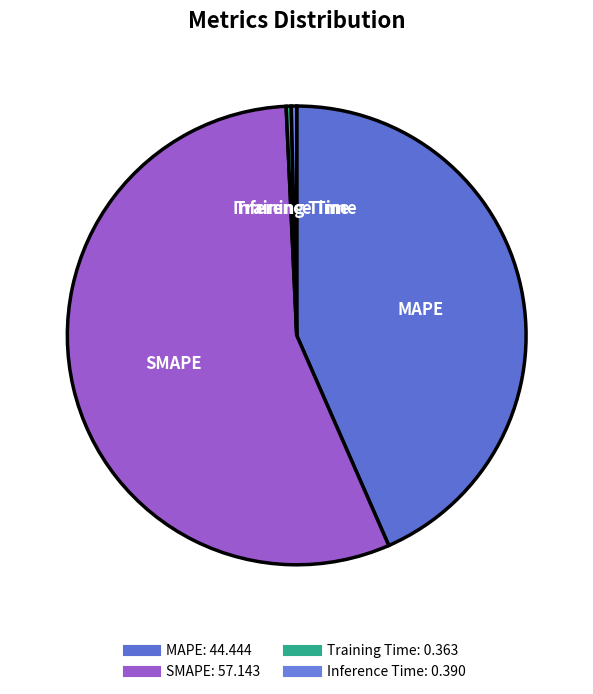

What is the largest slice in the pie chart?

SMAPE